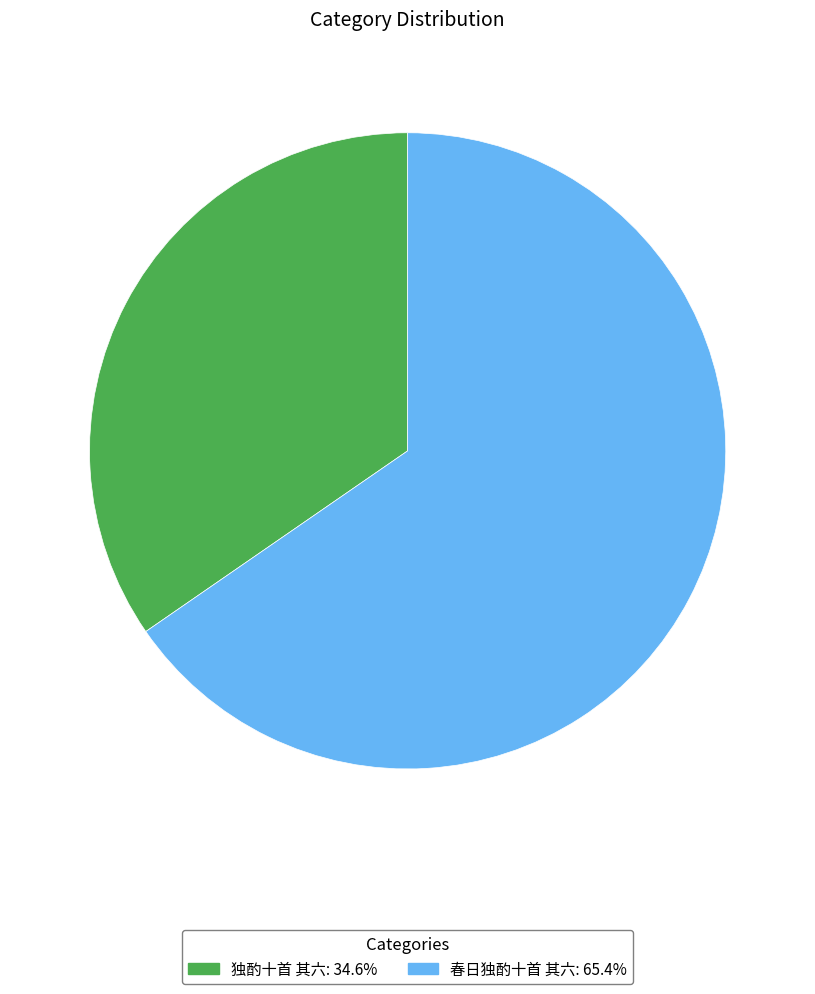

Which category has the biggest portion of the pie?

春日独酌十首 其六